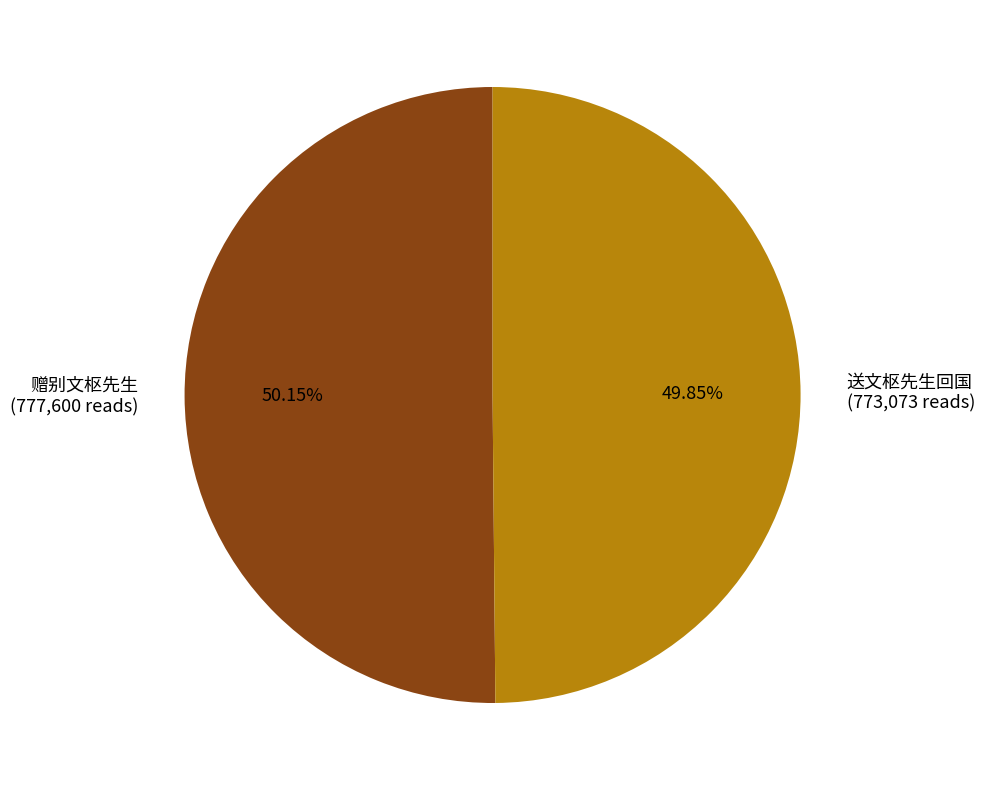

Is it true that 送文枢先生回国 is 50% of the pie?

True